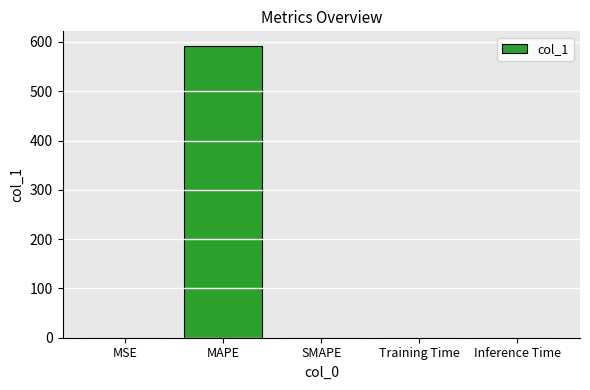

The chart shows a value of 0.0 at MSE. True or false?

True